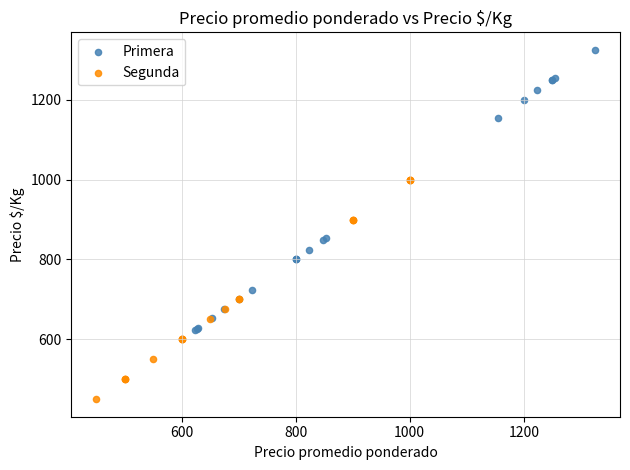

Which series has the largest Y range (max minus min)?

Primera